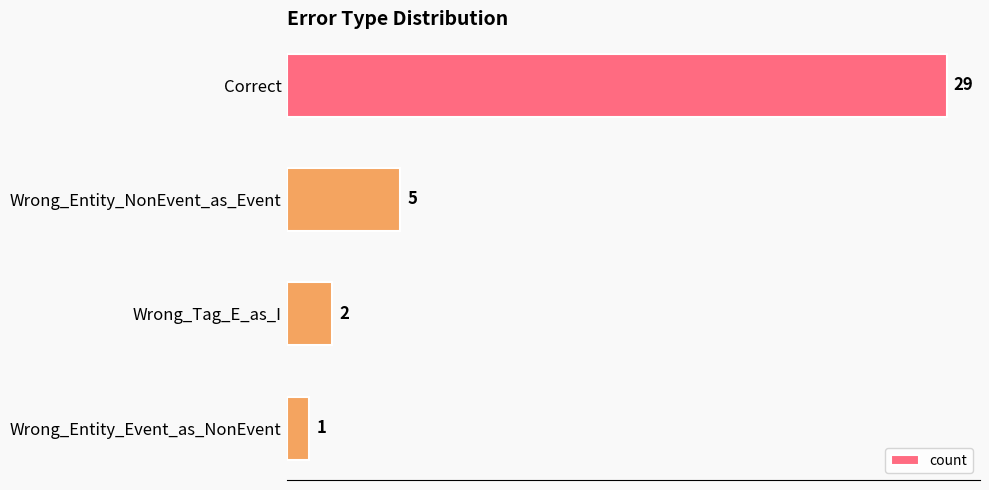

What is the sum of all values?

37